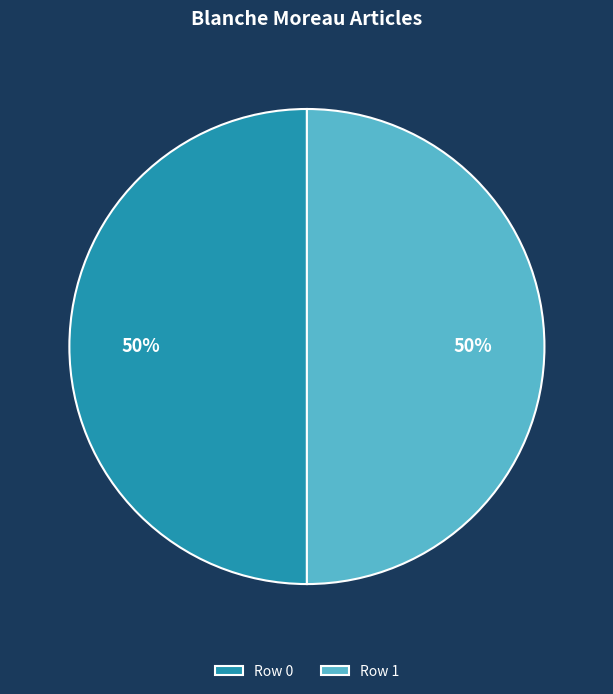

Approximately how many times larger is the value at Row 1 compared to Row 0?

1.0